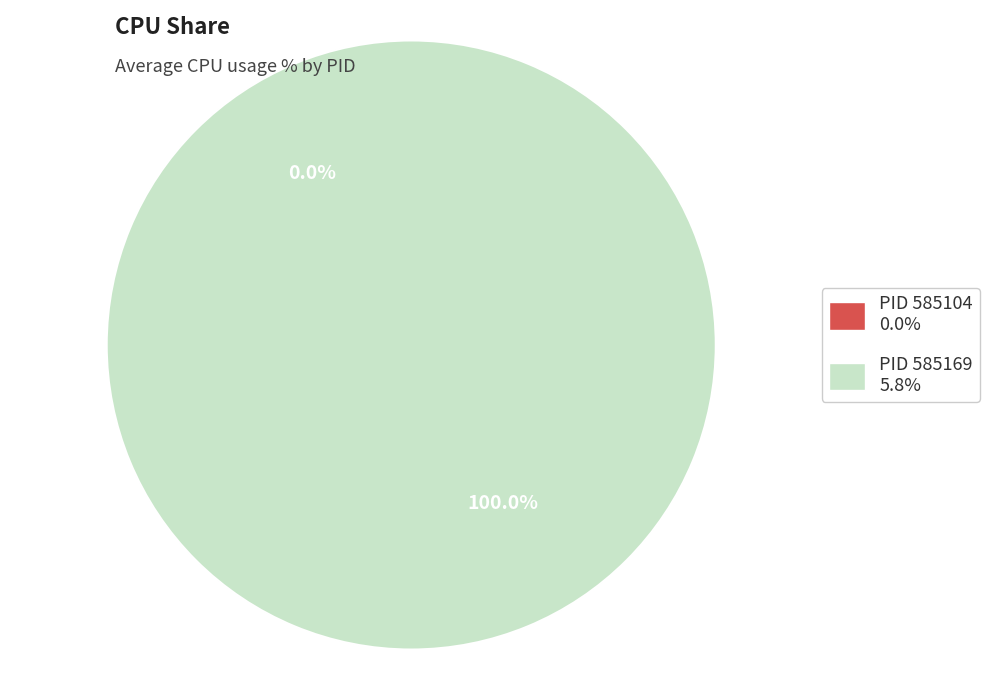

Is it true that 585104 is 0% of the pie?

True